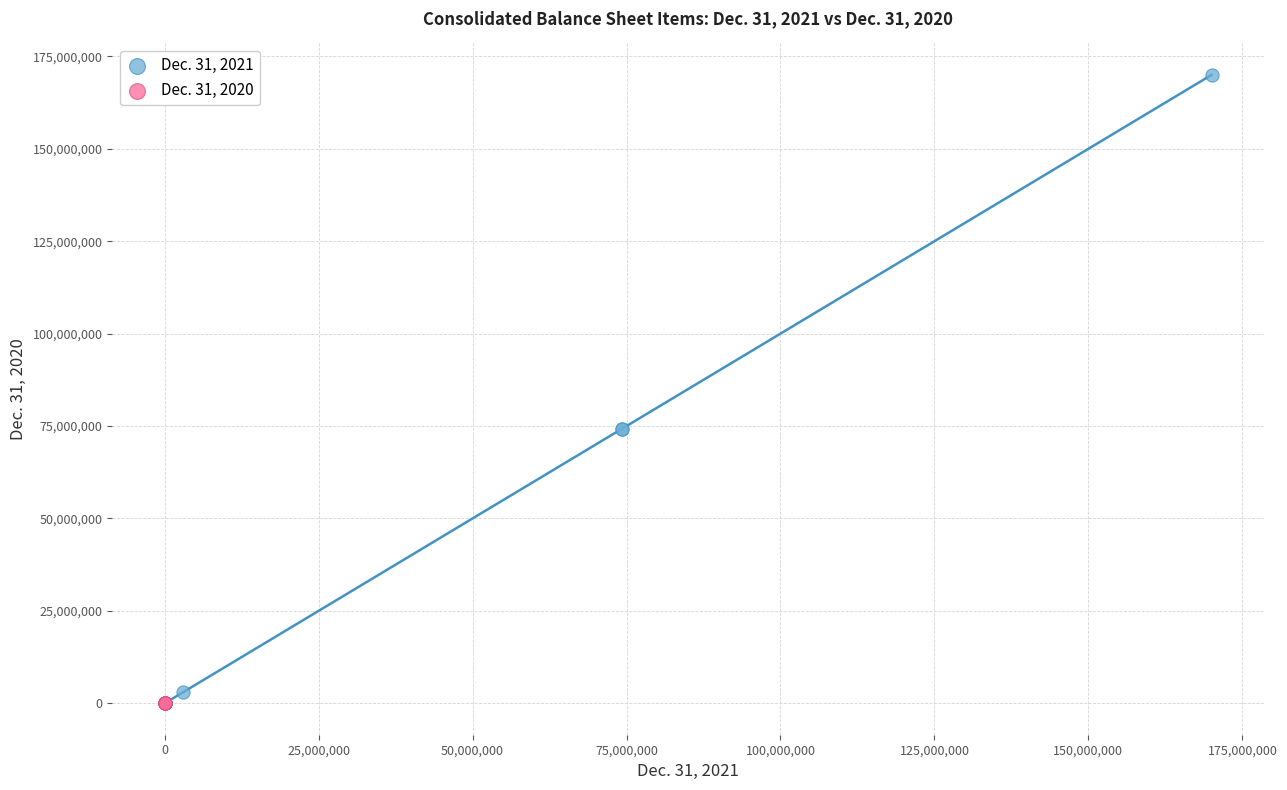

Which series has the largest Y range (max minus min)?

Dec. 31, 2021